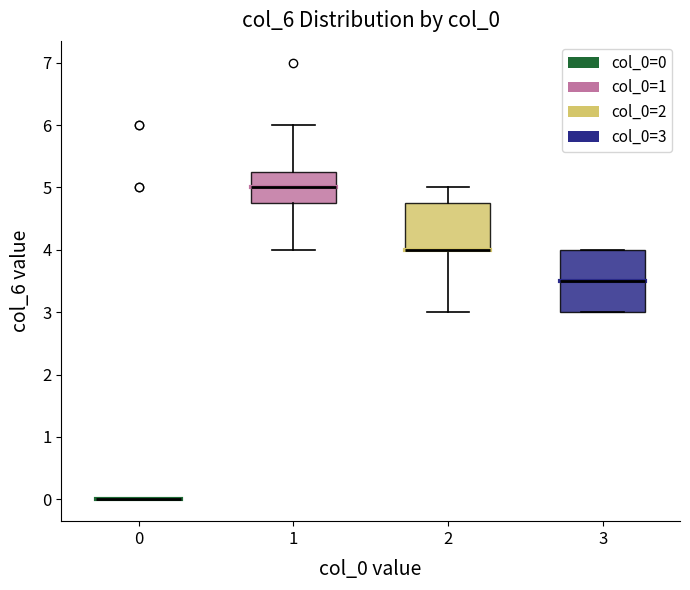

Reading left to right, transcribe this box plot: for each box, give where its median line is, the range the box spans, and where its two whiskers end, as read against the y-axis. The values are not printed on the chart, so give them approximately, as read against the axis.

0: box collapsed to a line at 0.0, whiskers 0.0 to 0.0
1: median 5.0, box 4.8 to 5.3, whiskers 4.0 to 6.0
2: median 4.0 (drawn on the box's lower edge), box 4.0 to 4.8, whiskers 3.0 to 5.0
3: median 3.5, box 3.0 to 4.0, whiskers 3.0 to 4.0